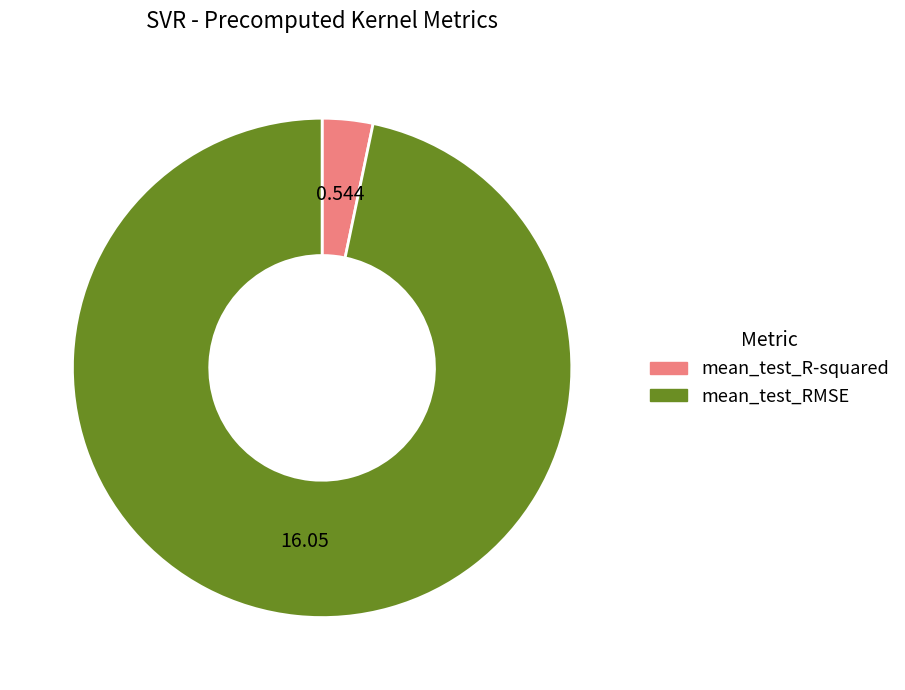

Is mean_test_R-squared the majority of the pie?

No